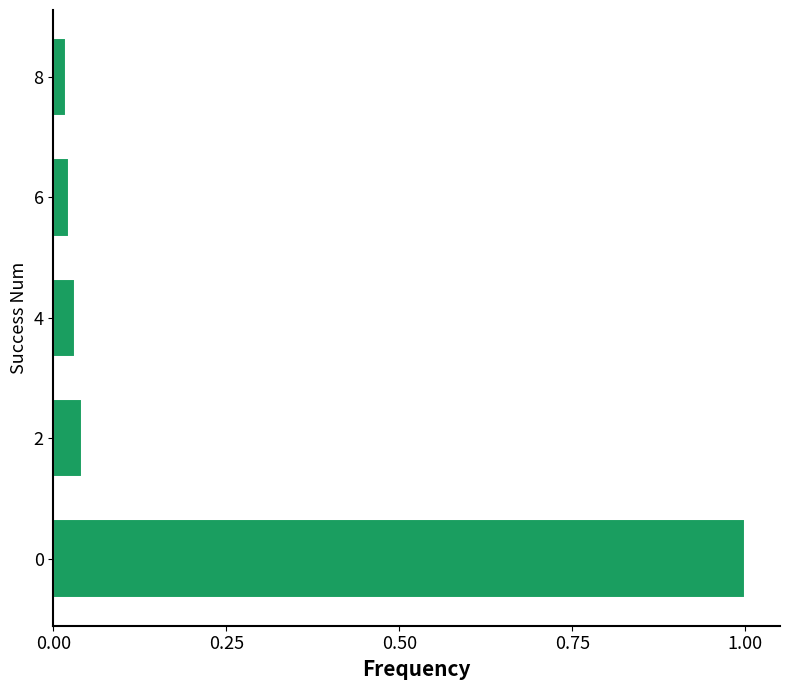

What is the sum of all values?

1.1